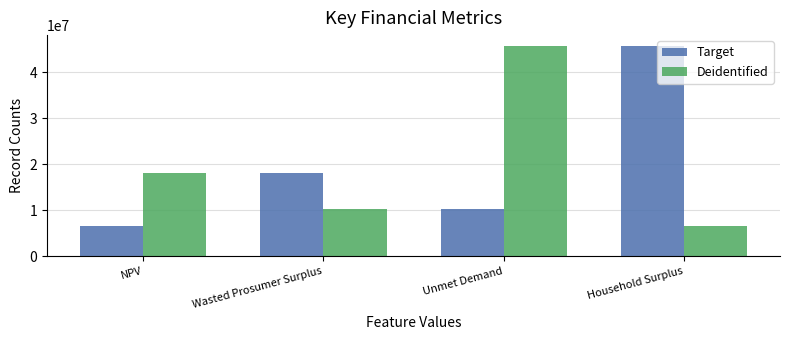

Rank the categories by Deidentified value from lowest to highest.

Household Surplus, Wasted Prosumer Surplus, NPV, Unmet Demand